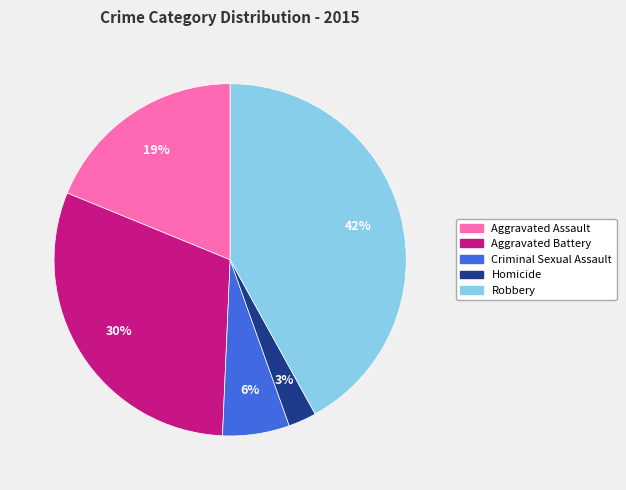

Is there any slice that represents more than half of the pie?

No